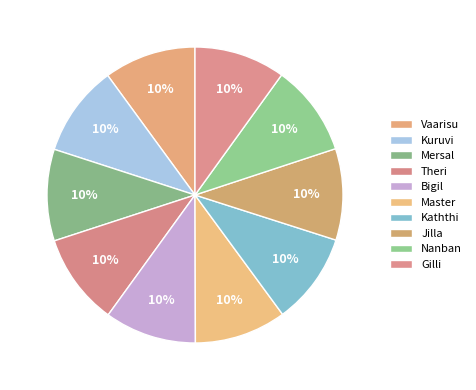

Approximately how many times larger is the value at Master compared to Mersal?

1.0